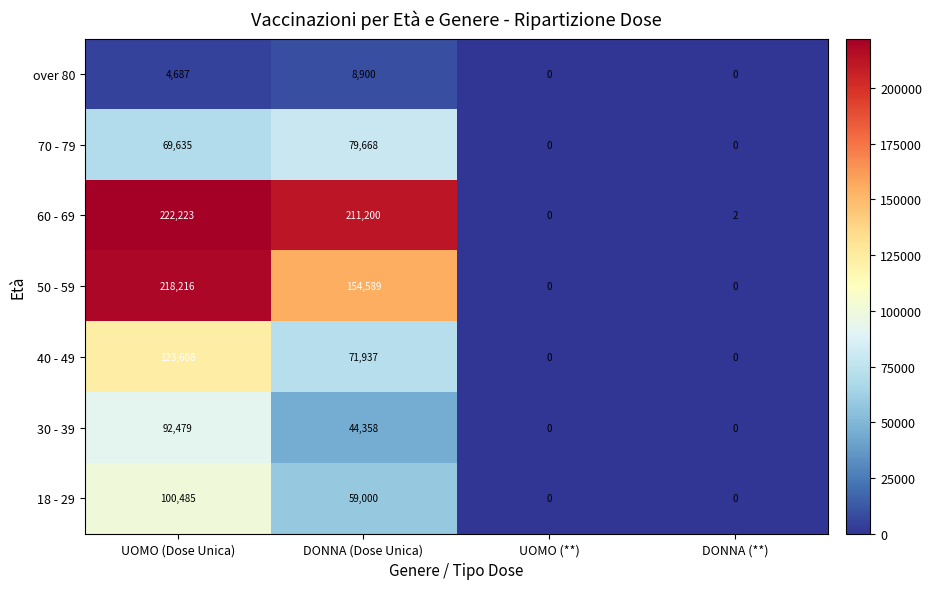

Which series has the largest range (max minus min)?

60 - 69